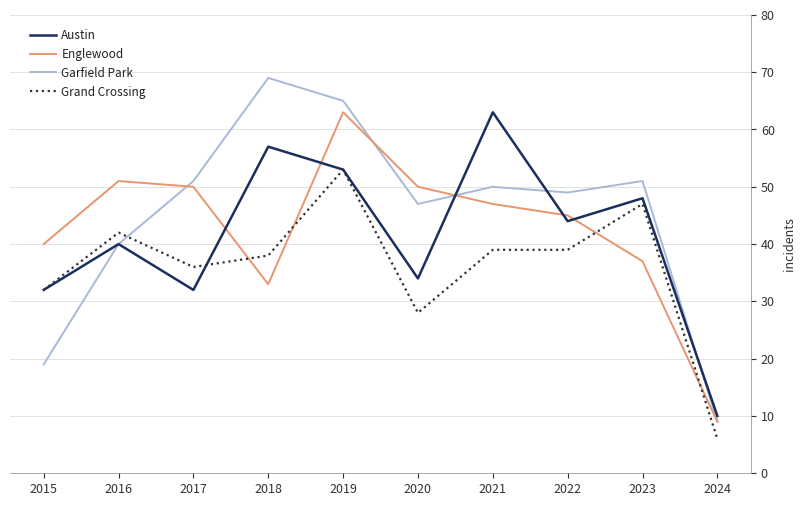

Is it true that Grand Crossing equals 39 at 2022?

True